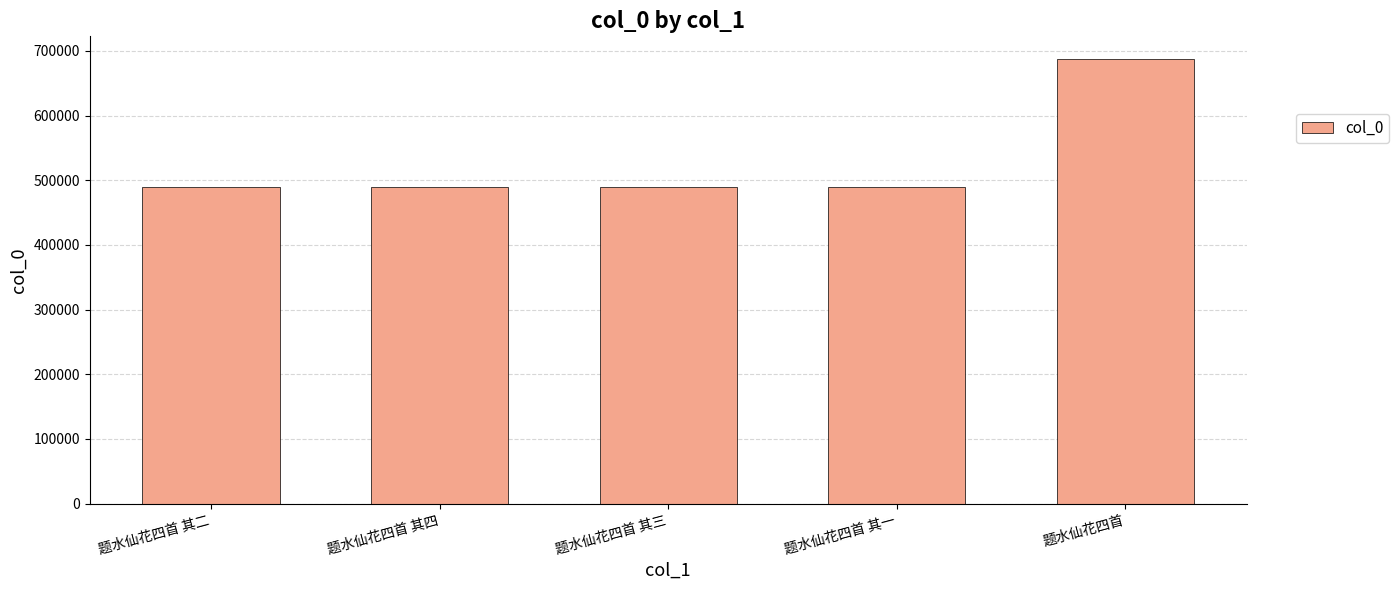

Which category has the highest value across all series?

题水仙花四首